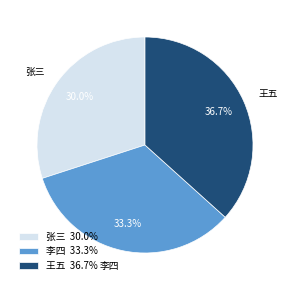

Does 张三 account for over 50% of the chart?

No